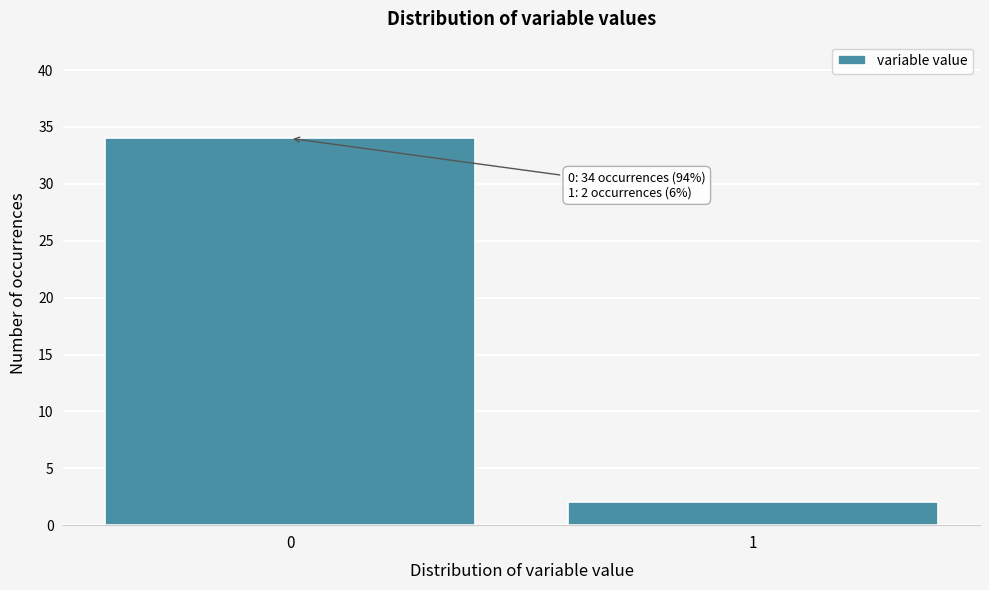

Reading right to left, what are all the values shown in this chart?

2	34